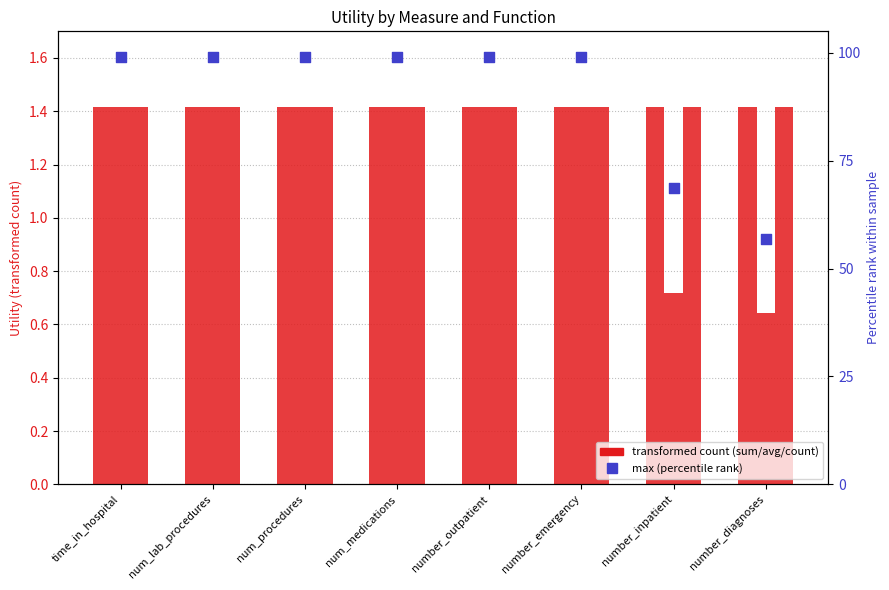

Which series reaches the minimum Y coordinate?

avg